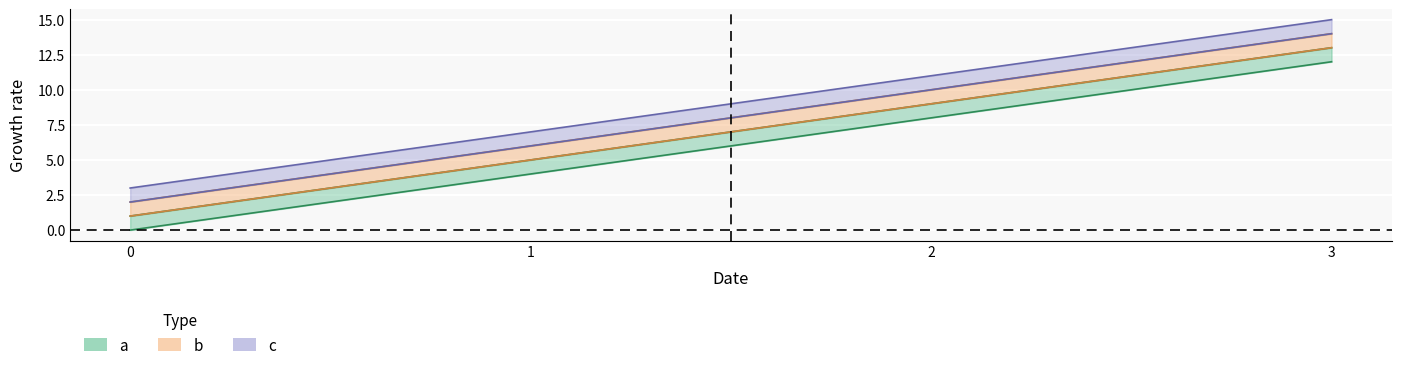

What is the maximum value shown in the chart?

14